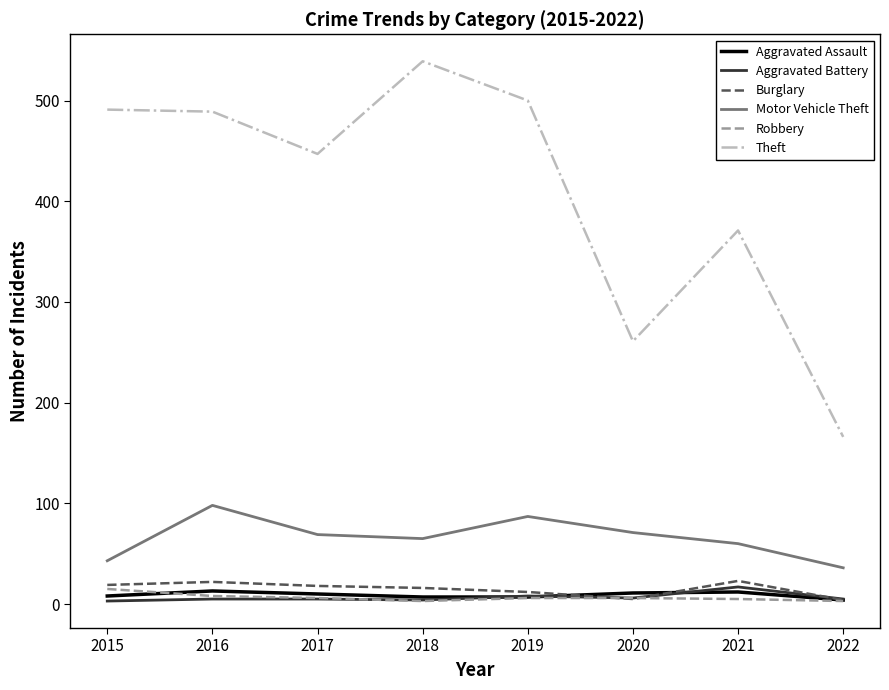

Which series changed the most between 2018 and 2021?

Theft